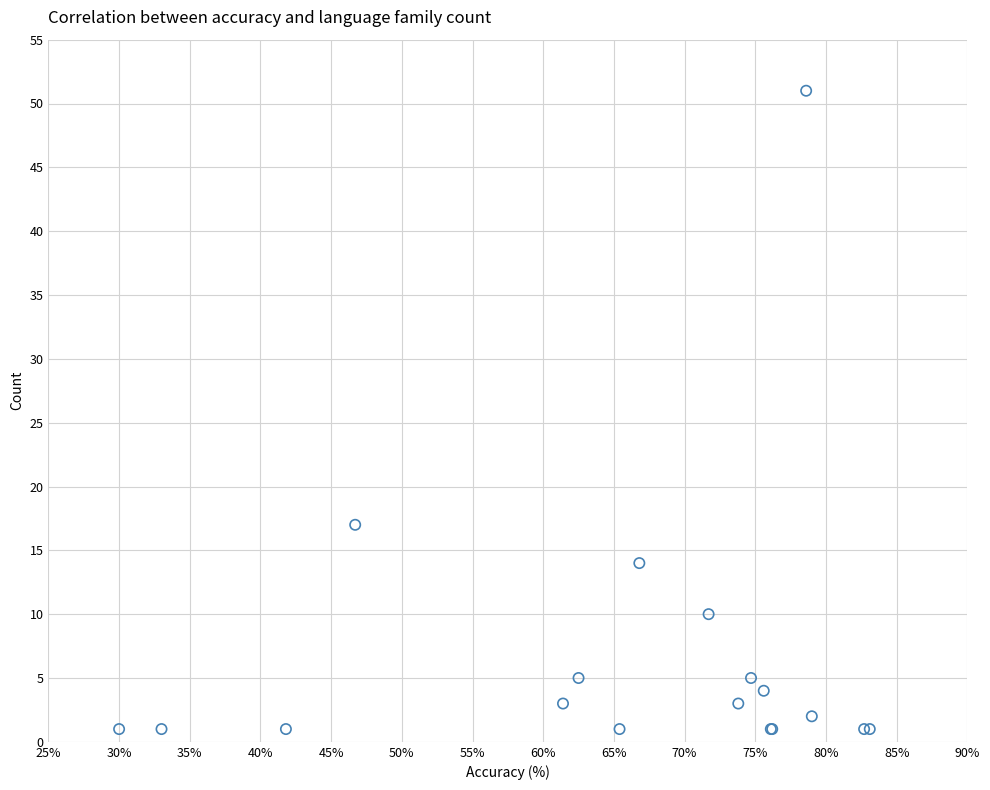

What Y value in the scatter plot is closest to 26?

17